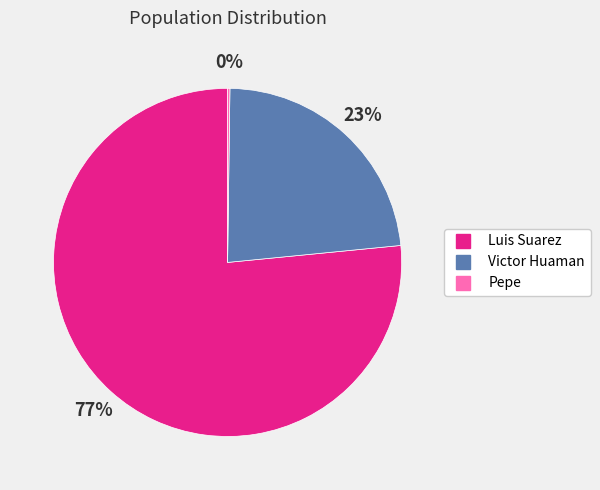

Does Luis Suarez account for over 50% of the chart?

Yes